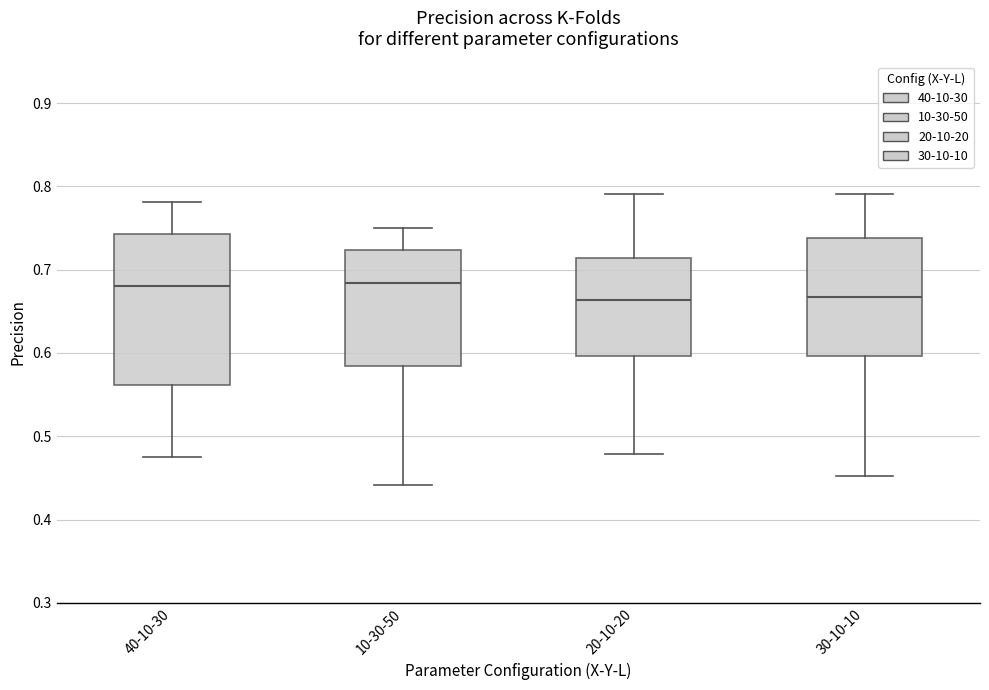

Where is the upper edge of the box for 40-10-30 on the y-axis? The values are not printed on the chart, so give them approximately, as read against the axis.

0.74